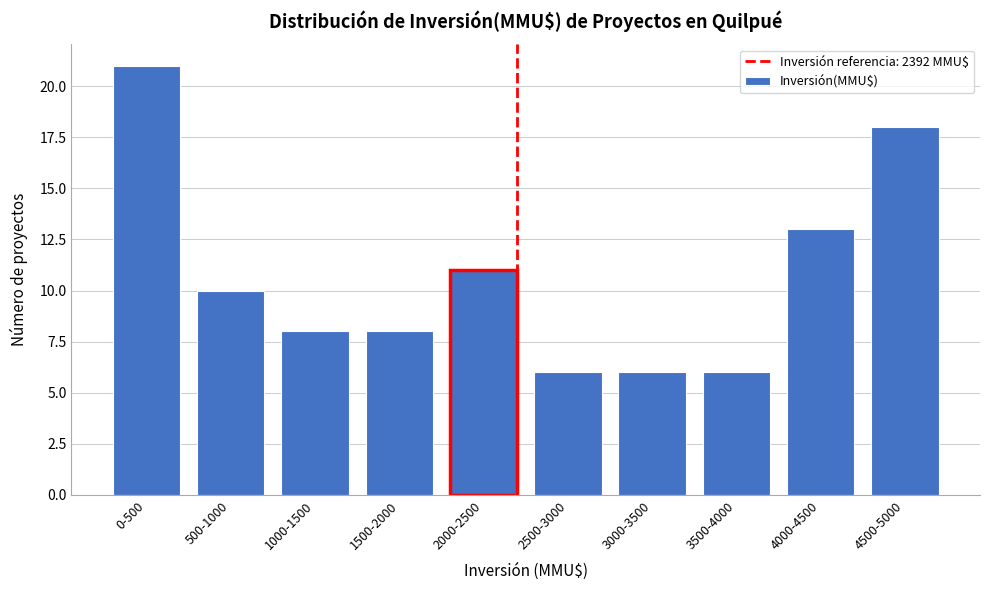

Reading left to right, extract all data points from this chart.

21	10	8	8	11	6	6	6	13	18